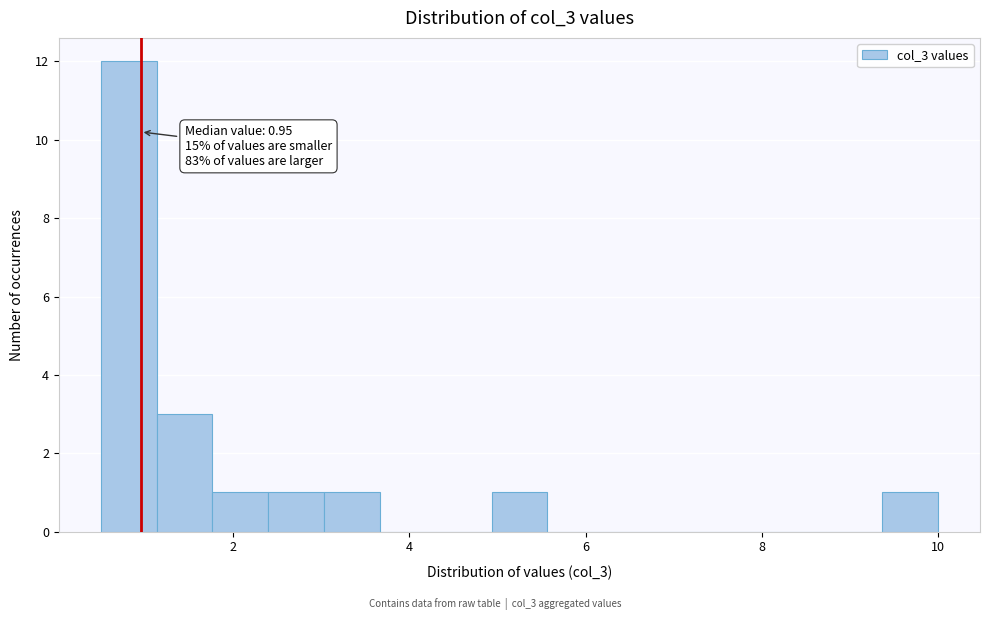

Around what value on the x-axis is the tallest bar? Give the approximate position of its centre, as read against the axis.

0.8